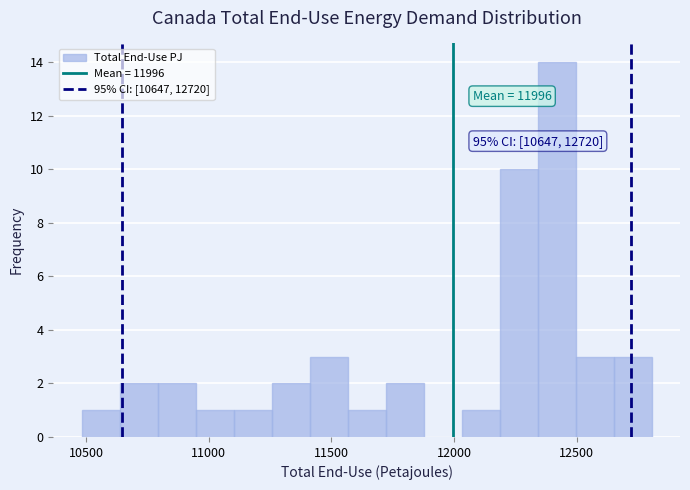

Read against the x-axis, roughly where is the centre of the tallest bar?

12400